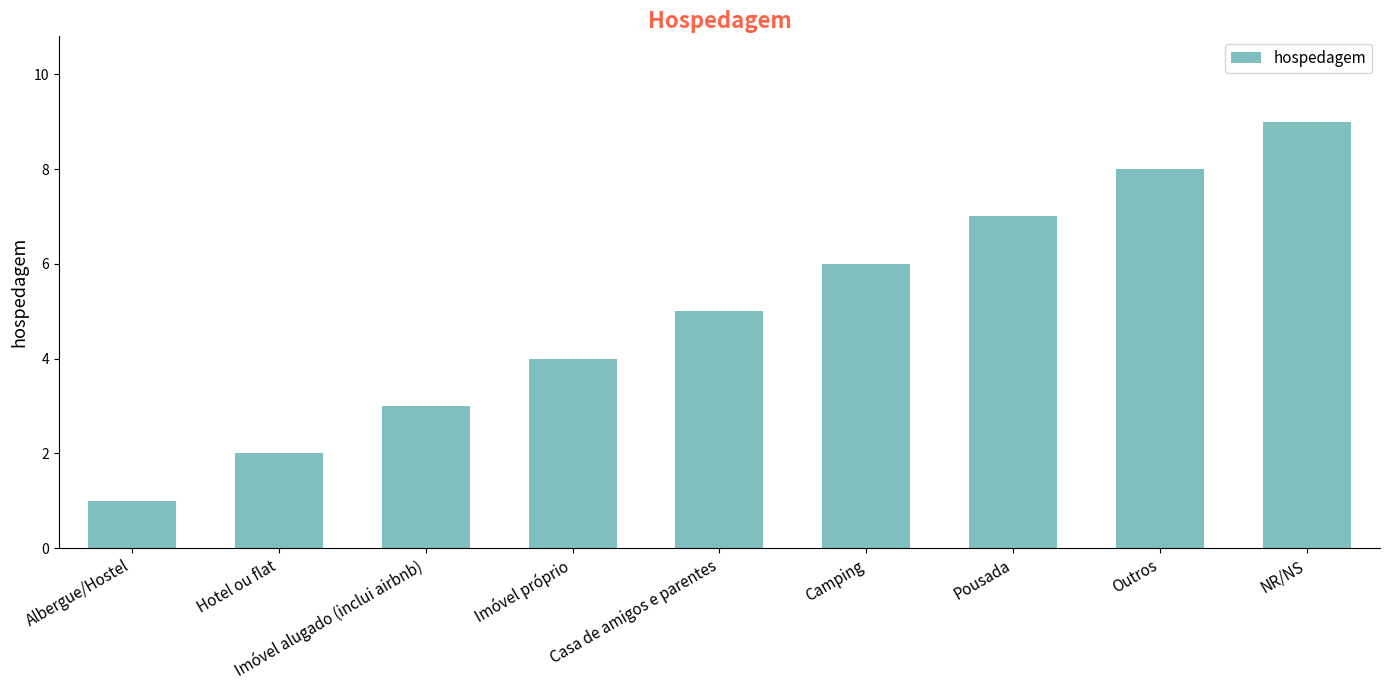

At which category does the chart reach its peak across all series?

NR/NS